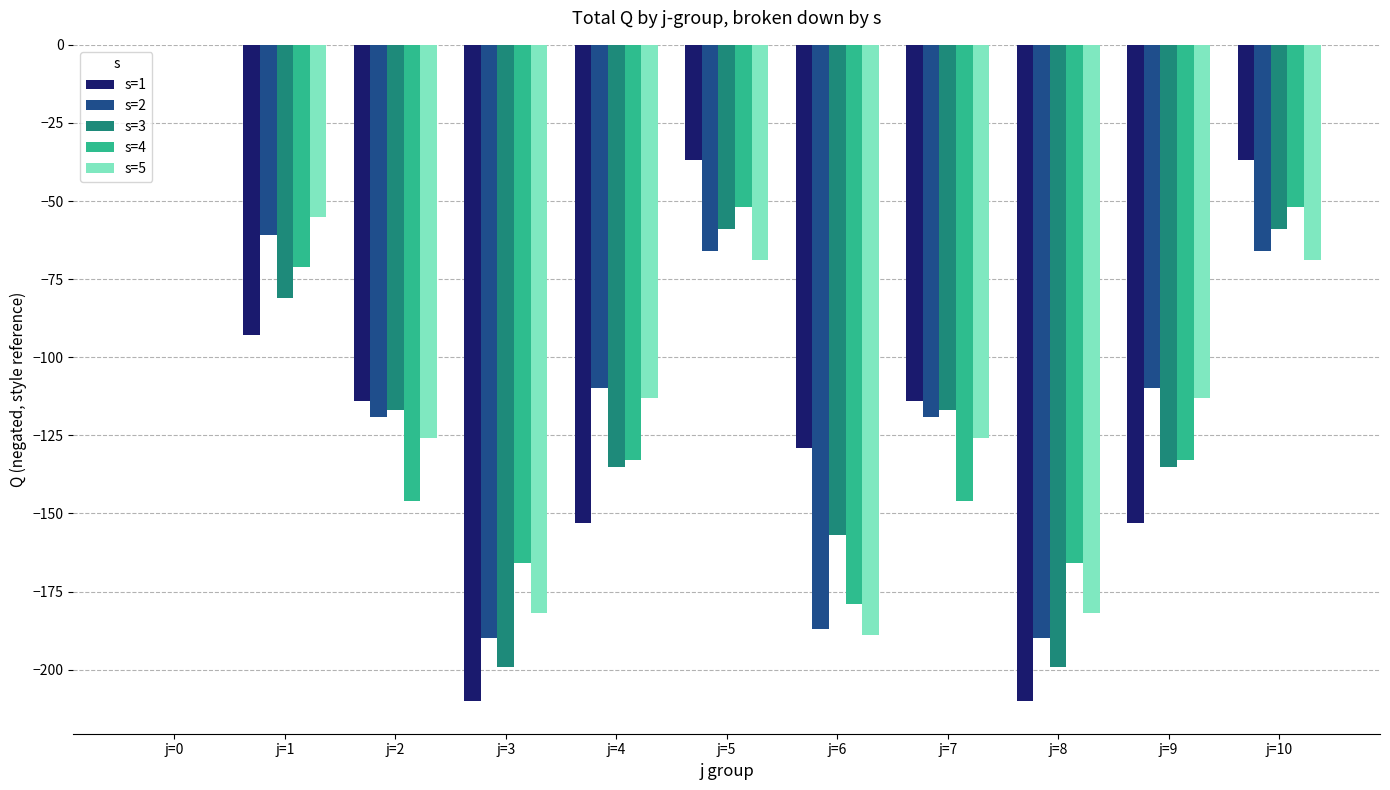

Reading left to right, list all the values displayed in this chart.

s=1: j=0=0	j=1=-93	j=2=-114	j=3=-210	j=4=-153	j=5=-37	j=6=-129	j=7=-114	j=8=-210	j=9=-153	j=10=-37
s=2: j=0=0	j=1=-61	j=2=-119	j=3=-190	j=4=-110	j=5=-66	j=6=-187	j=7=-119	j=8=-190	j=9=-110	j=10=-66
s=3: j=0=0	j=1=-81	j=2=-117	j=3=-199	j=4=-135	j=5=-59	j=6=-157	j=7=-117	j=8=-199	j=9=-135	j=10=-59
s=4: j=0=0	j=1=-71	j=2=-146	j=3=-166	j=4=-133	j=5=-52	j=6=-179	j=7=-146	j=8=-166	j=9=-133	j=10=-52
s=5: j=0=0	j=1=-55	j=2=-126	j=3=-182	j=4=-113	j=5=-69	j=6=-189	j=7=-126	j=8=-182	j=9=-113	j=10=-69